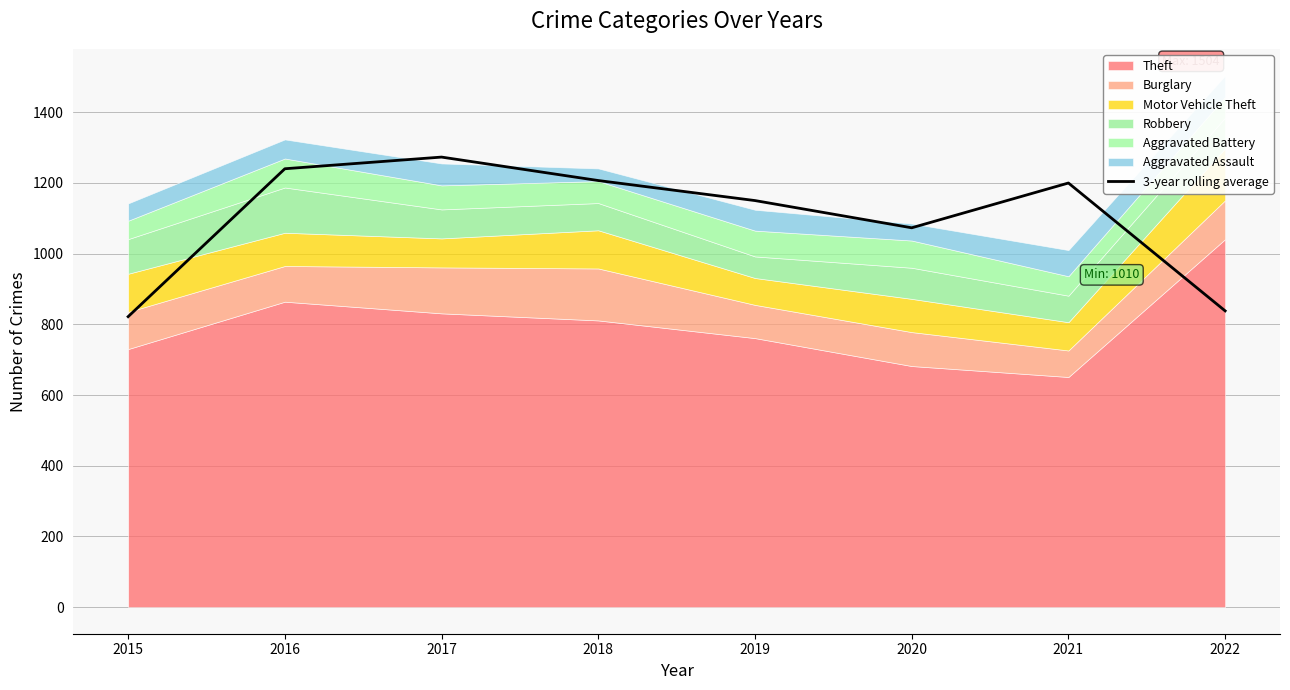

Does the chart have visible grid lines?

Yes